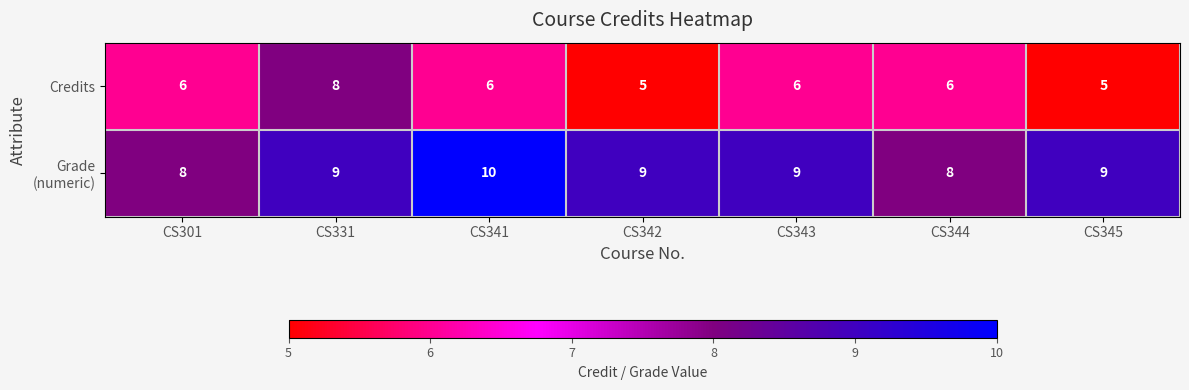

True or false: Credits has a value of 4 at CS331.

False